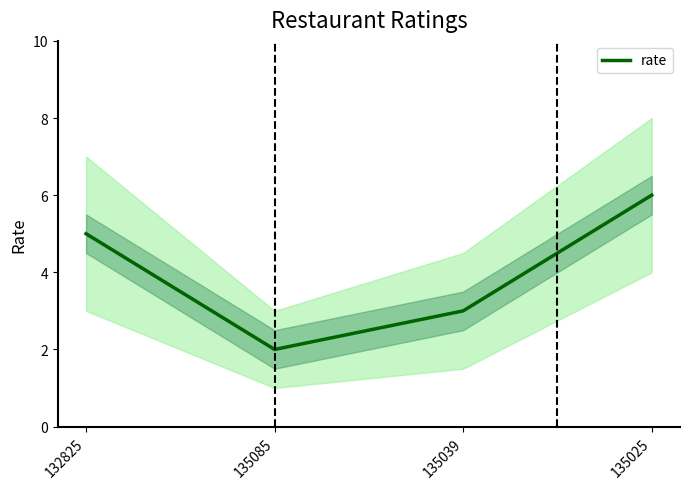

What position from the right is 135025?

1